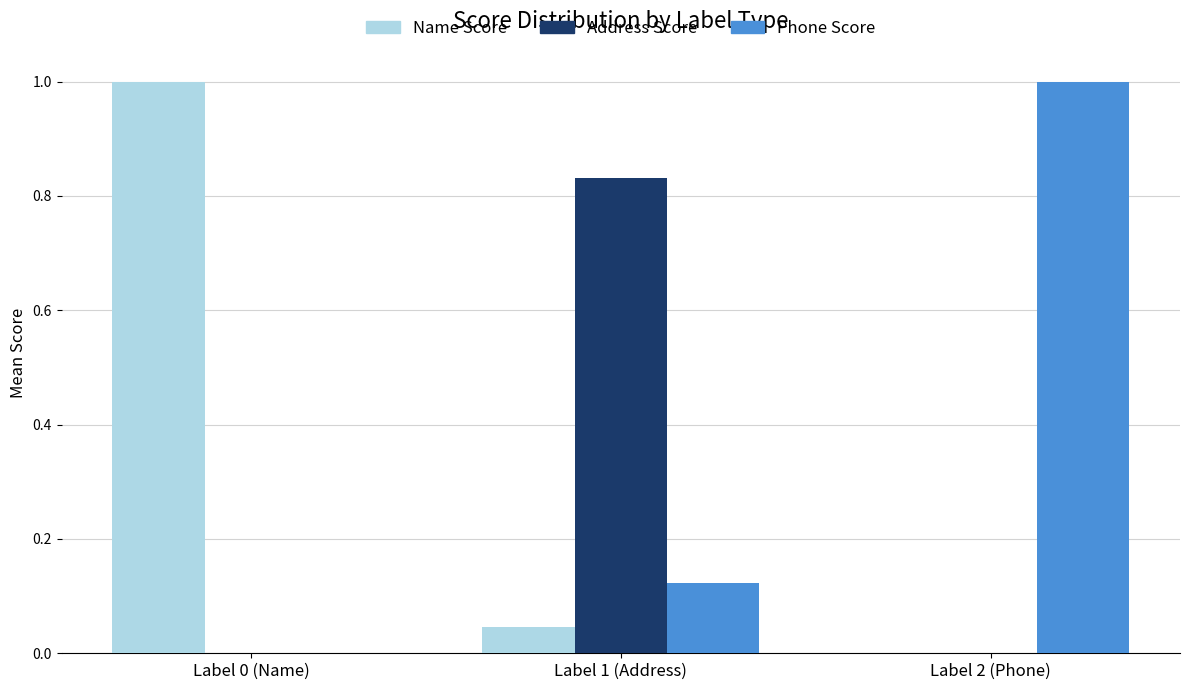

How many groups of bars are there?

3